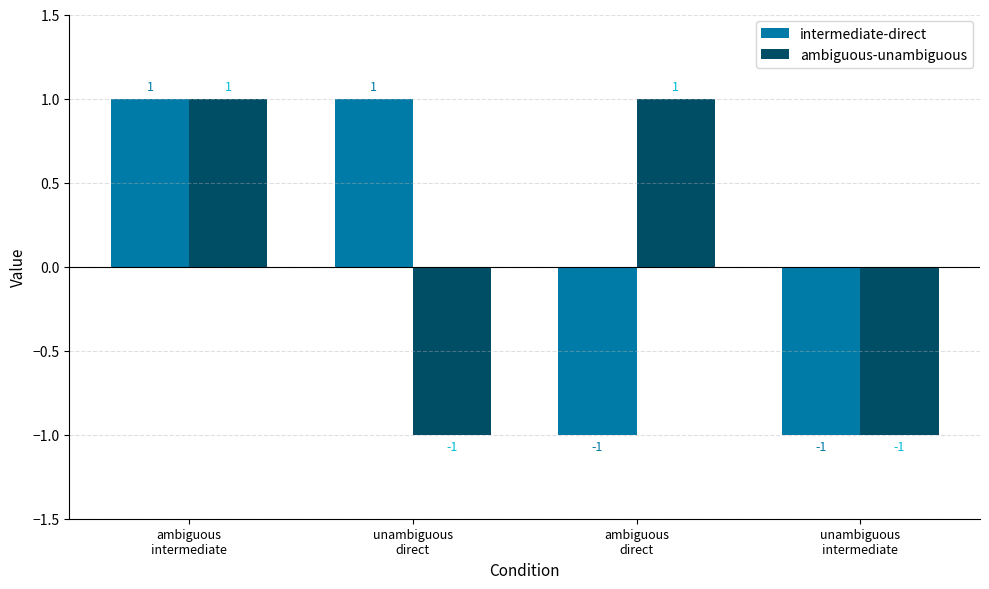

At how many categories does at least one series exceed 0?

3